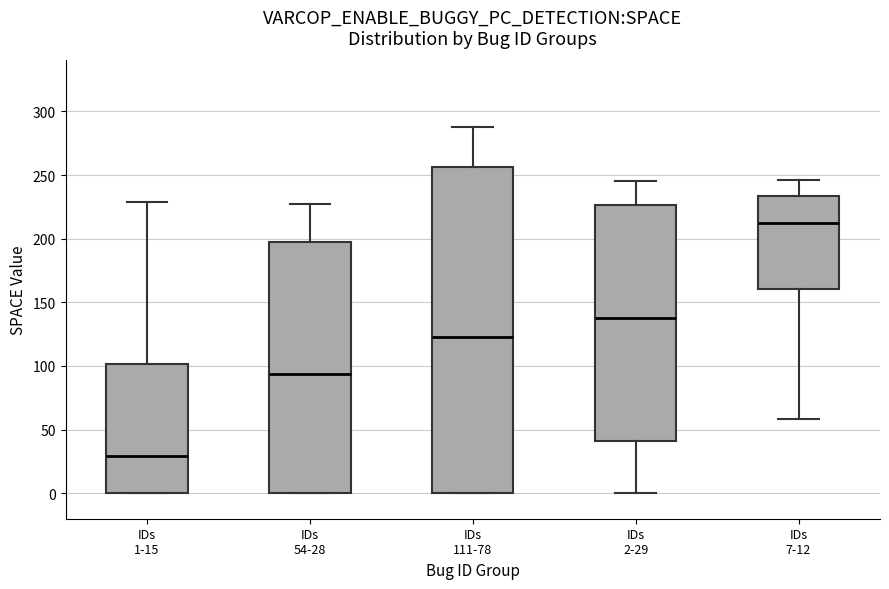

Where does the lower whisker of the box for IDs 2-29 end on the y-axis? The values are not printed on the chart, so give them approximately, as read against the axis.

0